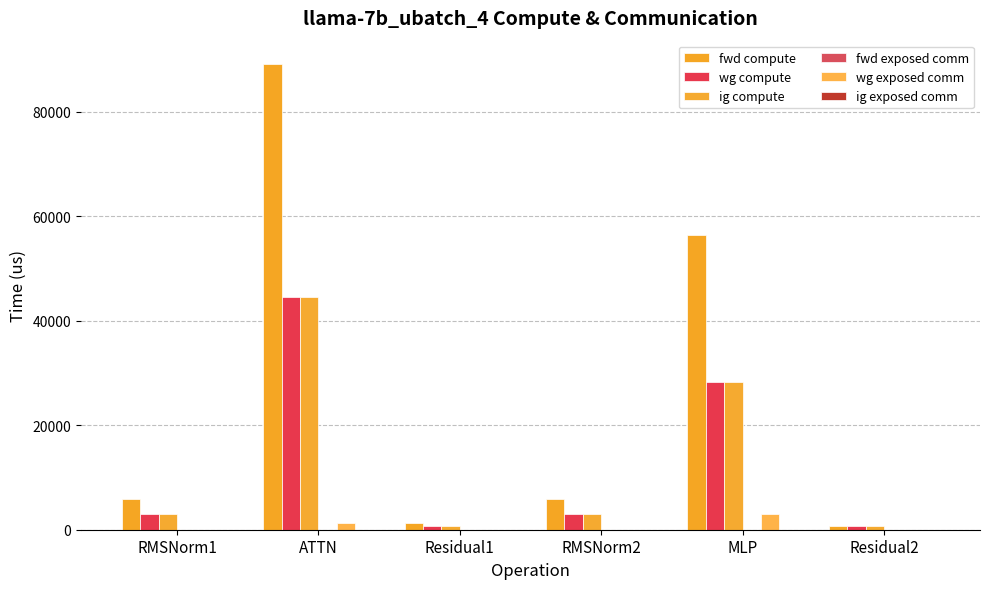

Does the chart contain stacked bars?

No